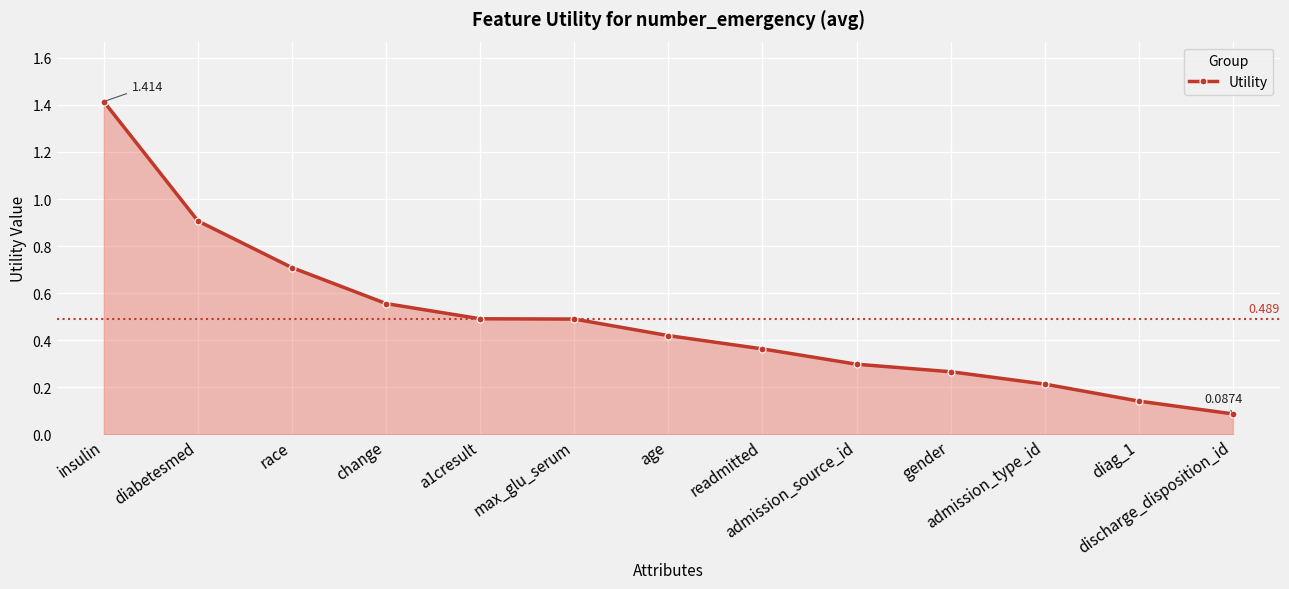

True or false: the data has more than 2 interior local peaks.

False